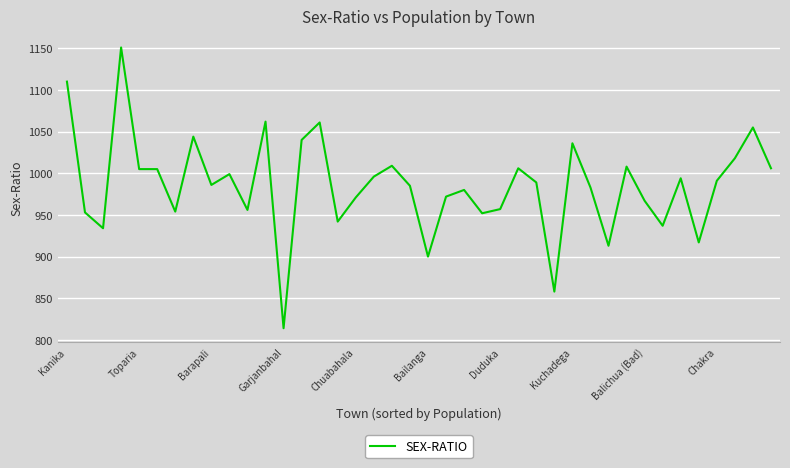

What is the greatest value displayed?

1151